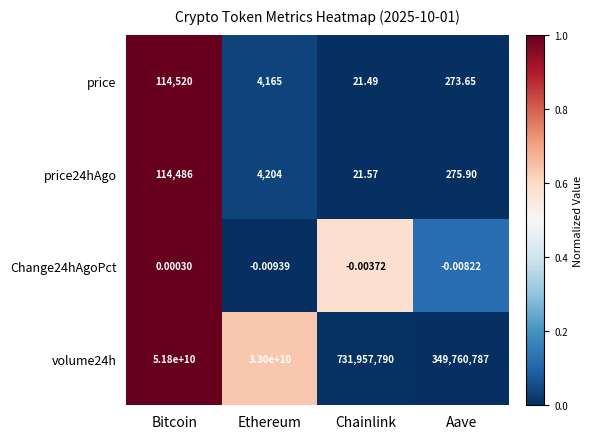

How many data points does each series have?

4